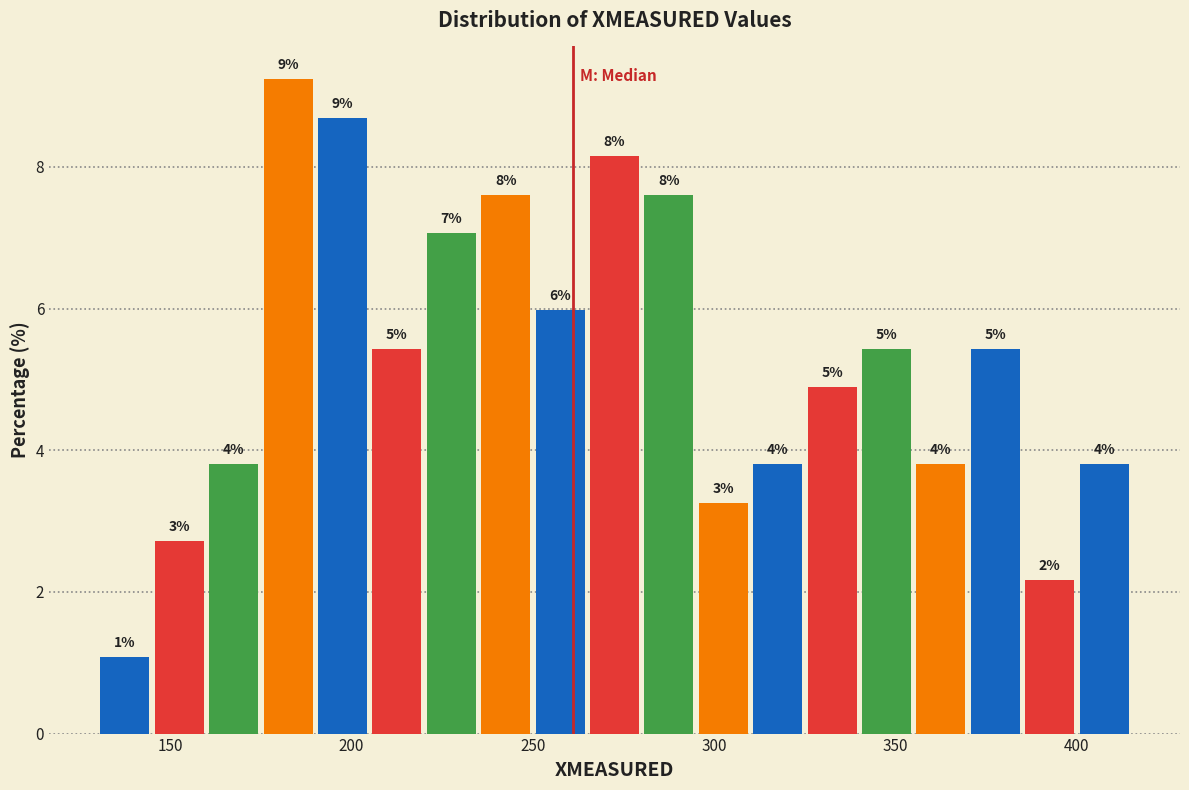

Read against the x-axis, roughly where is the centre of the tallest bar?

185